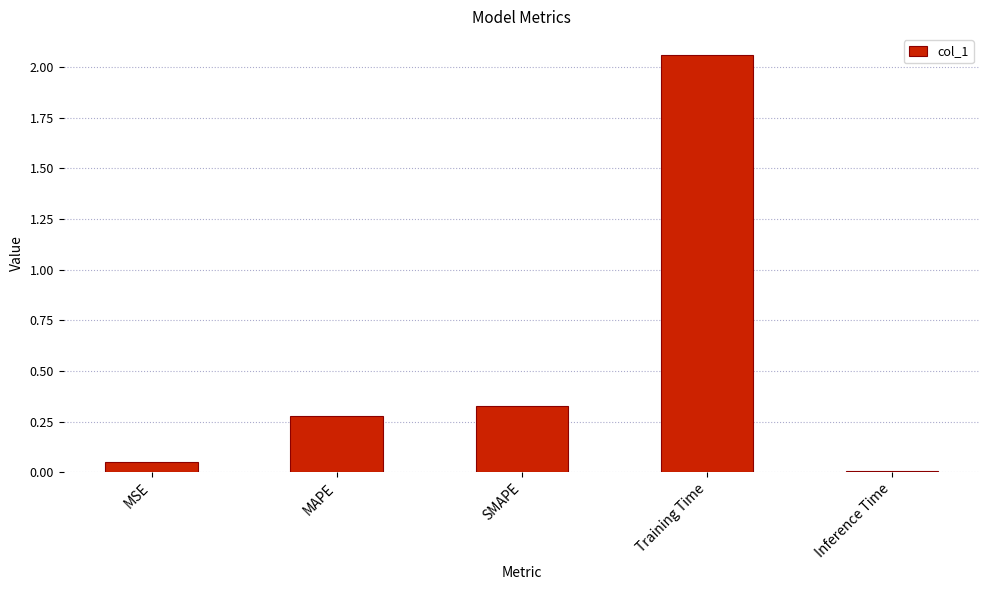

What is the label of the 4th bar from the right?

MAPE